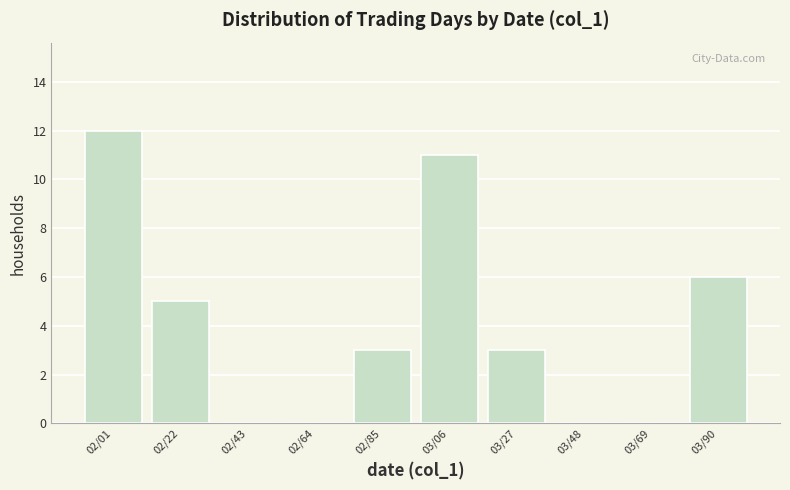

Reading left to right, extract all data points from this chart.

02/01=12	02/22=5	02/43=0	02/64=0	02/85=3	03/06=11	03/27=3	03/48=0	03/69=0	03/90=6